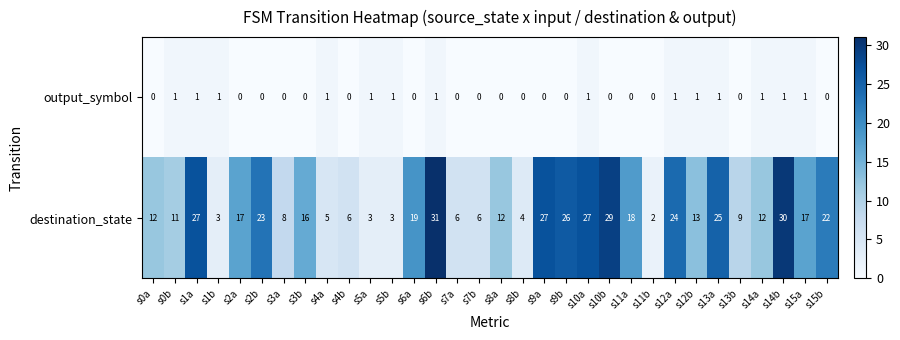

Rank the series by their maximum value, from lowest to highest.

output_symbol, destination_state